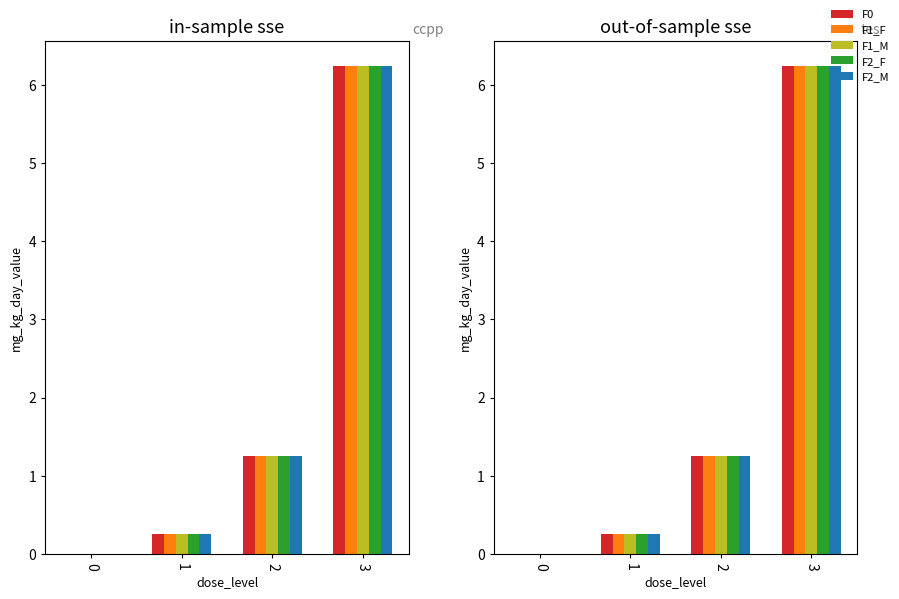

The F2_M series shows 0.1 at 1. True or false?

False